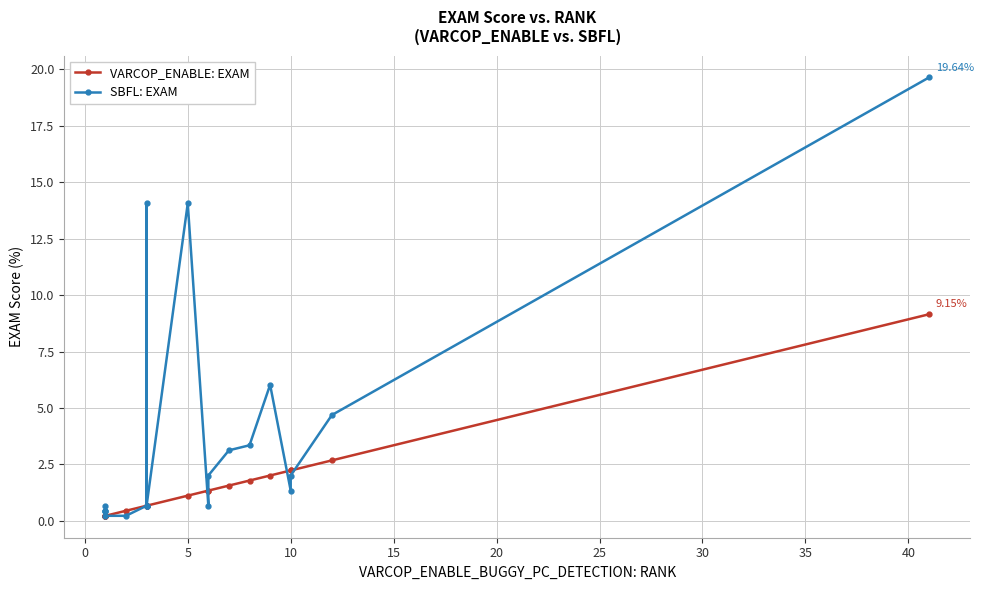

Is it true that SBFL: EXAM equals 0.7 at −5?

False